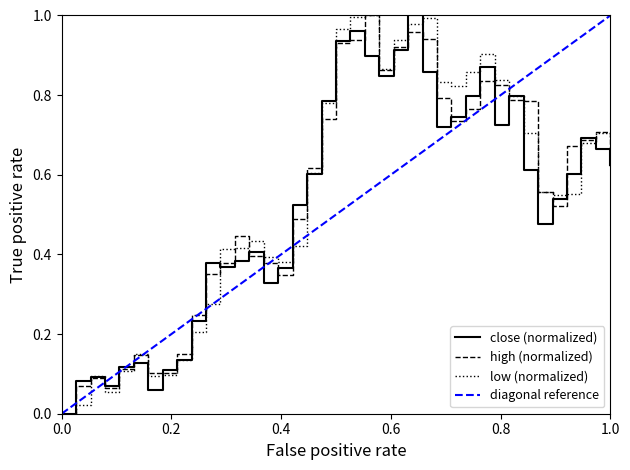

True or false: high has a value of 0.6 at 24.

False